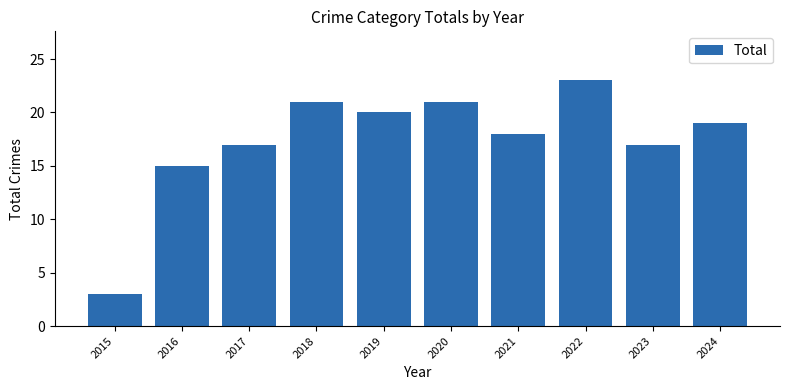

What is the greatest value displayed?

23